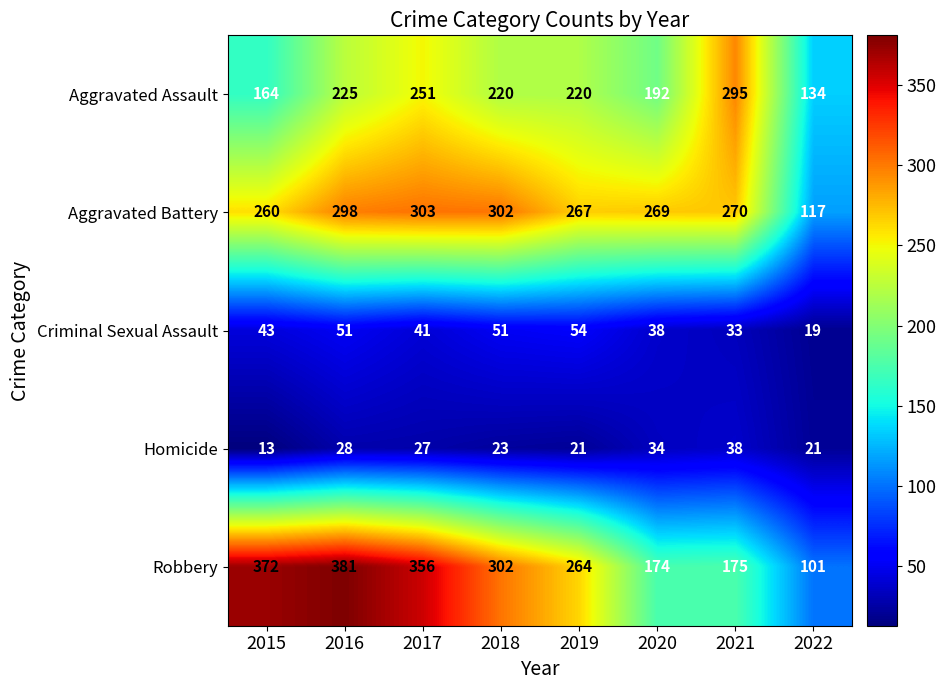

What is the spread (max minus min) of values at 2019?

246